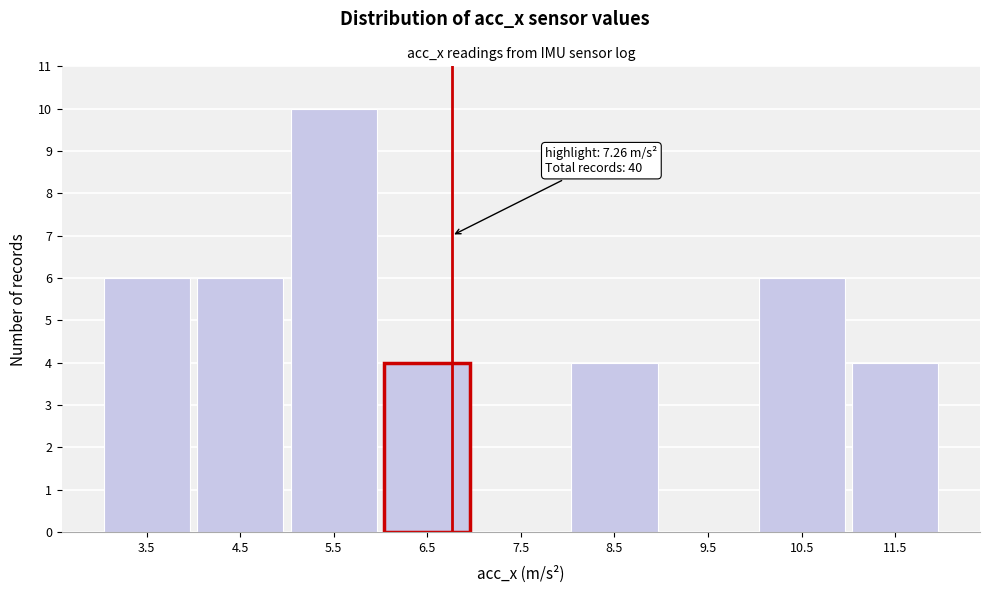

Reading right to left, transcribe all the data shown in this chart.

11.5=4	10.5=6	9.5=0	8.5=4	7.5=0	6.5=4	5.5=10	4.5=6	3.5=6